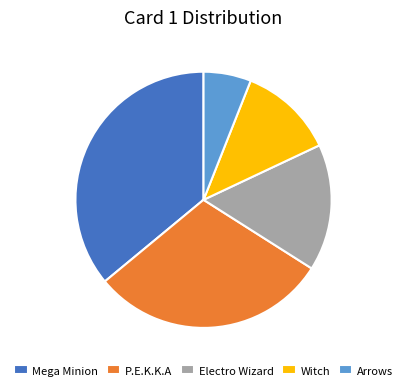

What is the ratio of the value at Arrows to the value at Witch?

0.5